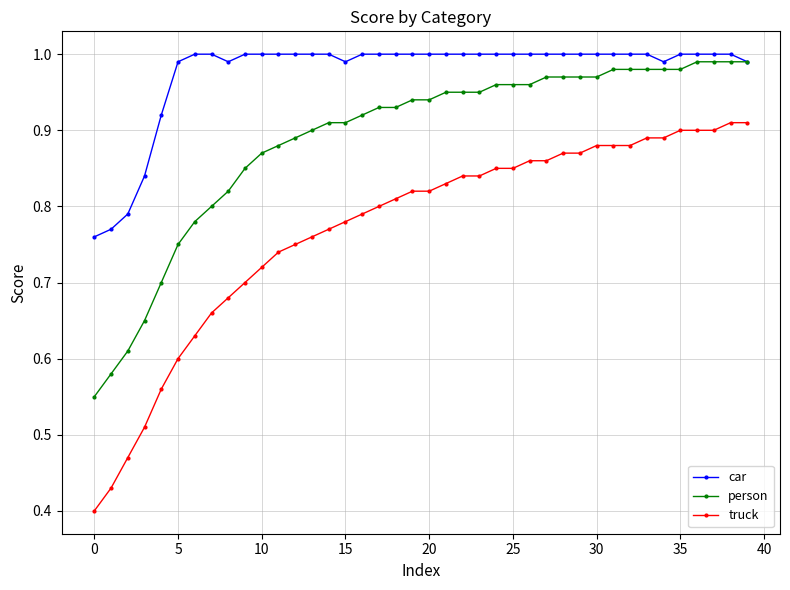

Which series has the largest total across all categories?

car